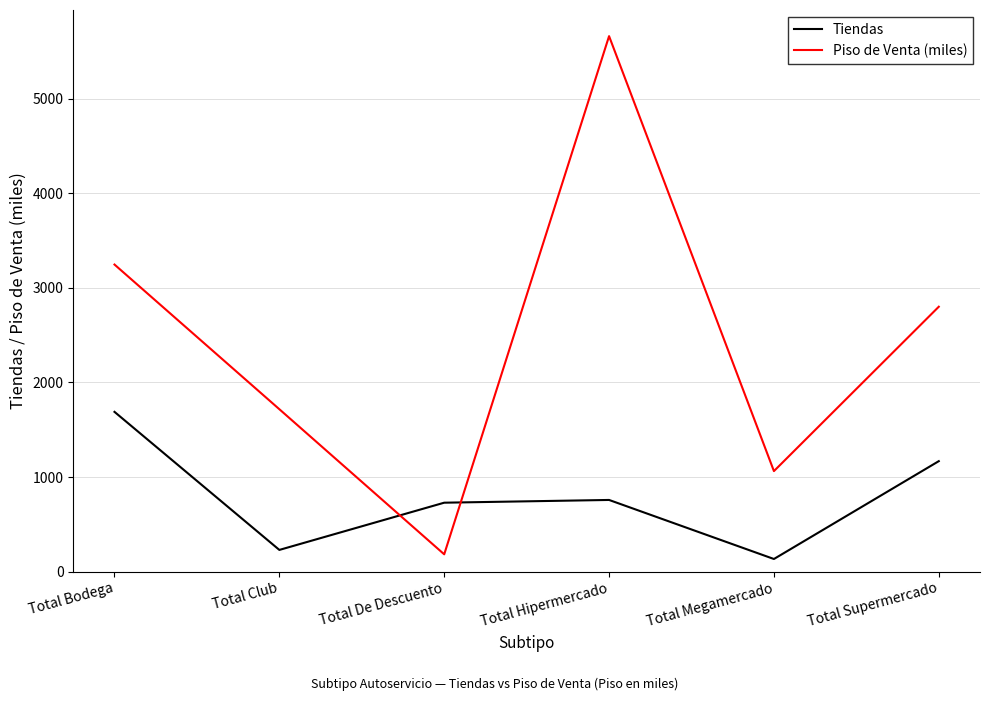

What is the difference between the maximum and minimum values in the Piso de Venta (miles) series?

5476.0